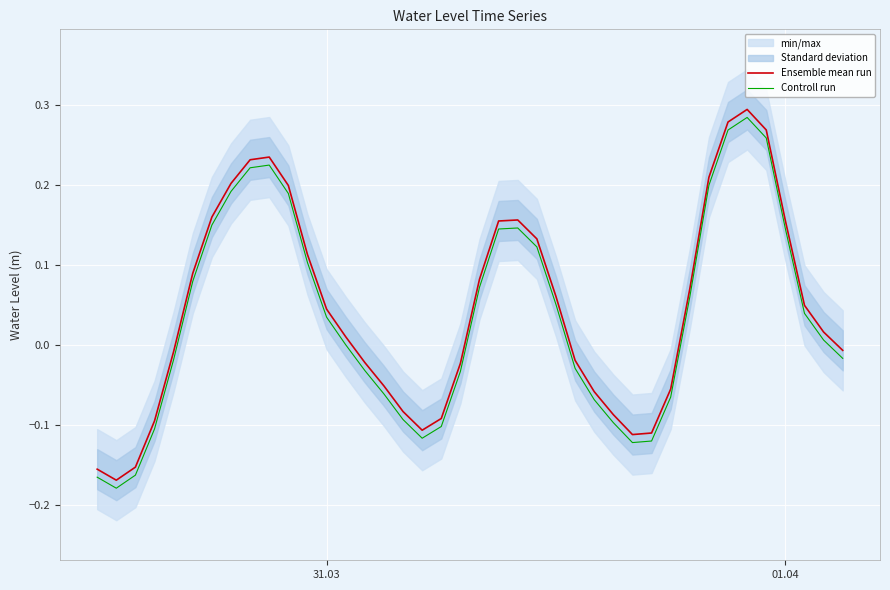

True or false: Controll run and Ensemble mean run cross at least once.

False